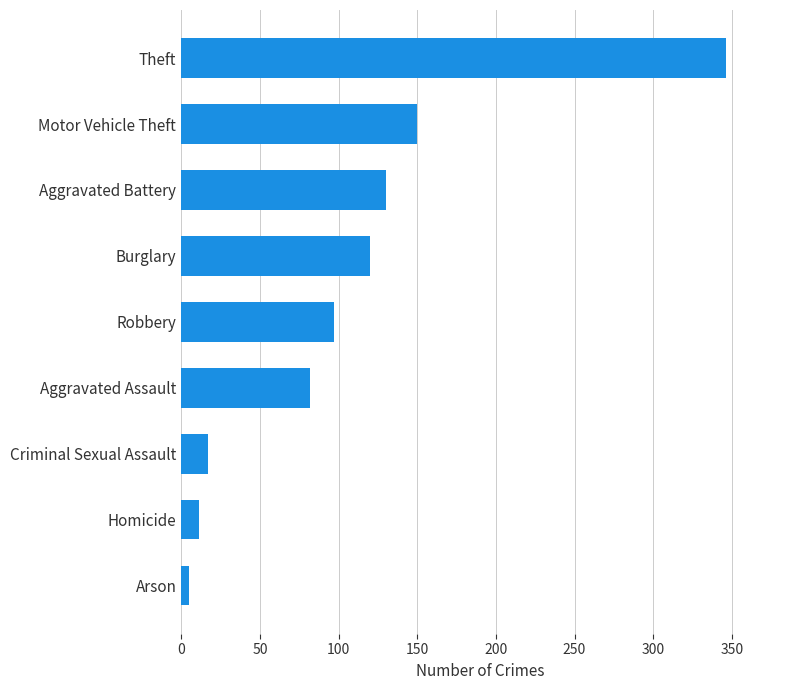

What is the maximum value shown in the chart?

346